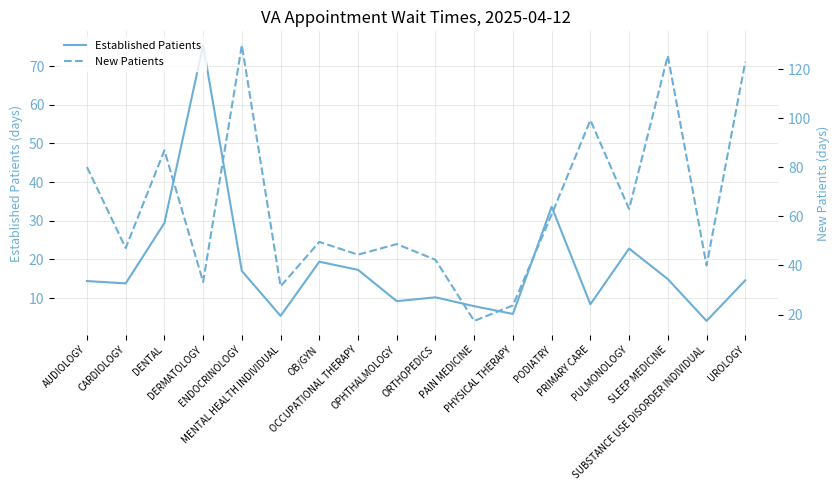

Which category has the highest value in the Established Patients series?

DERMATOLOGY